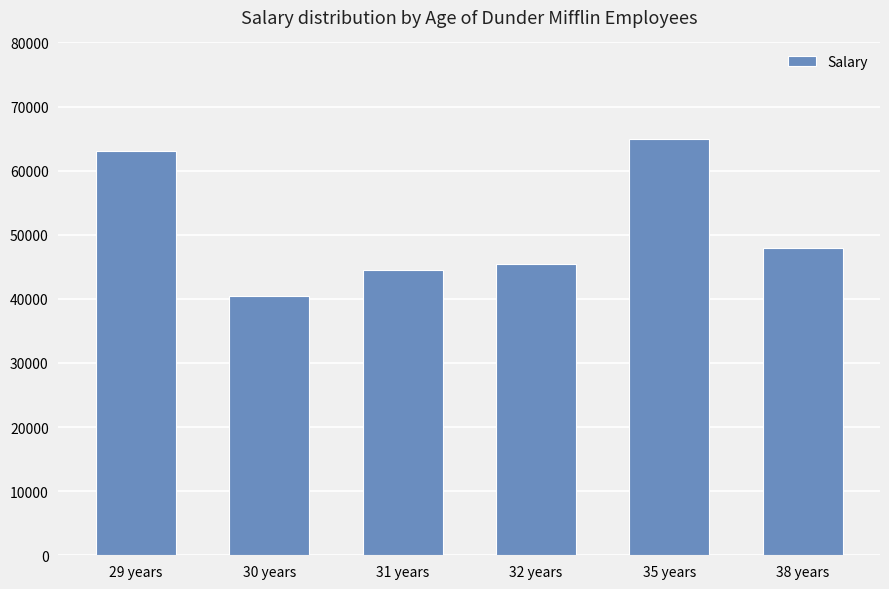

Reading left to right, what are all the values shown in this chart?

29 years=63000	30 years=40500	31 years=44500	32 years=45500	35 years=65000	38 years=48000